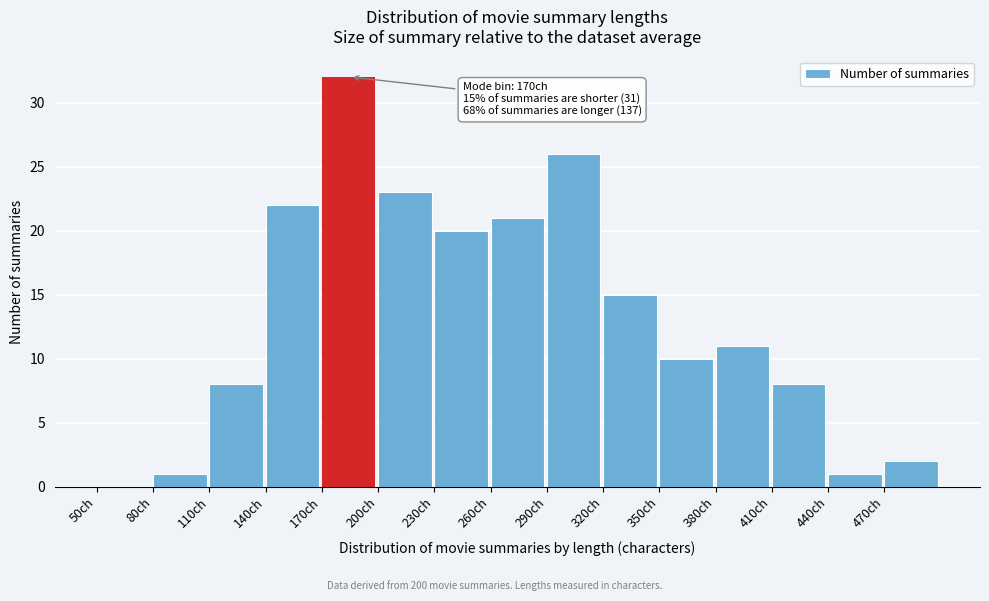

Which range on the x-axis has the tallest bar?

170 to 200